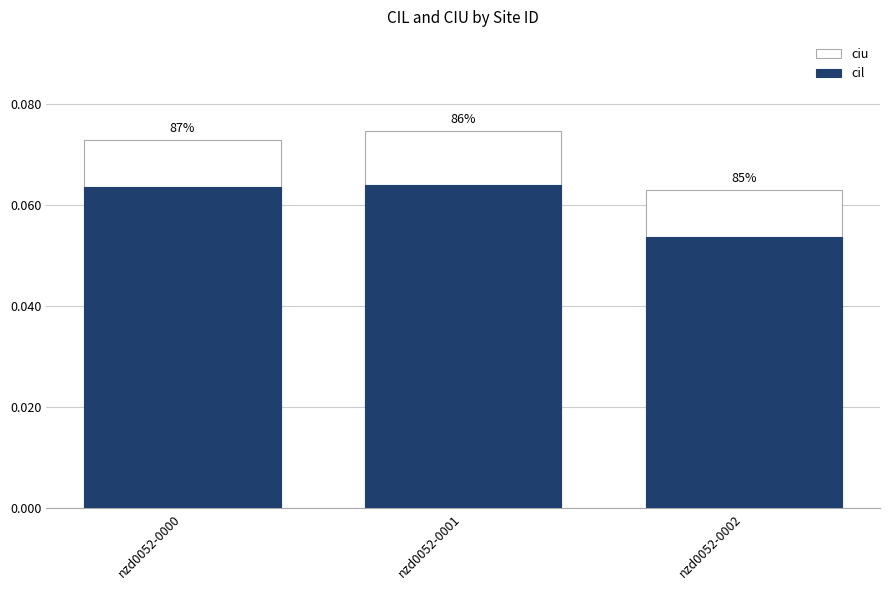

Rank the categories by ciu value from highest to lowest.

nzd0052-0001, nzd0052-0000, nzd0052-0002